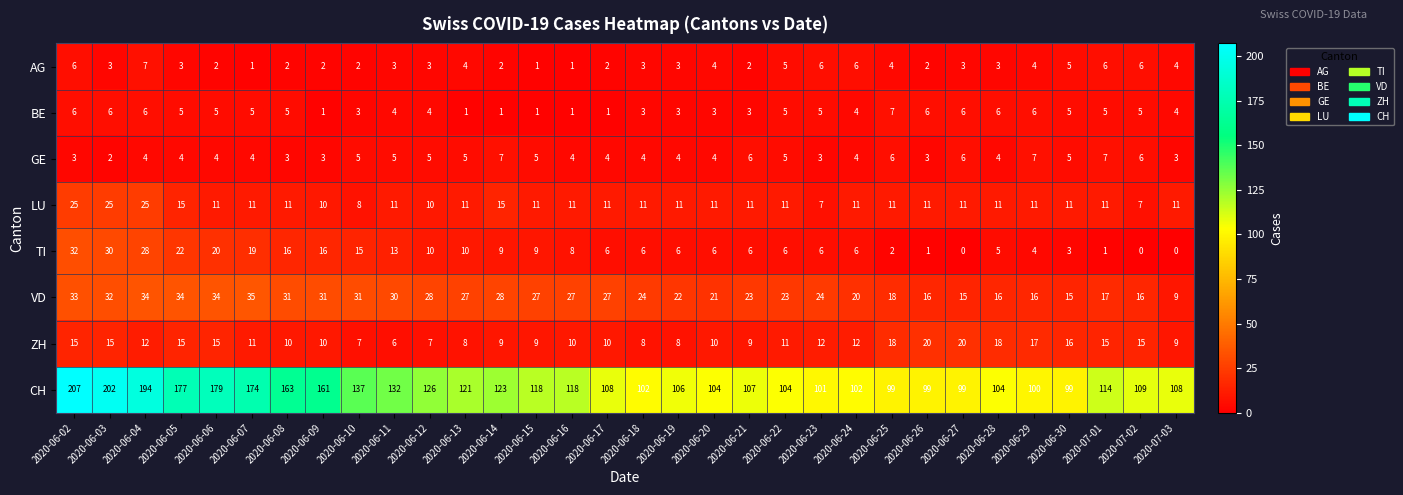

The value of AG at 2020-06-29 is 4. True or false?

True